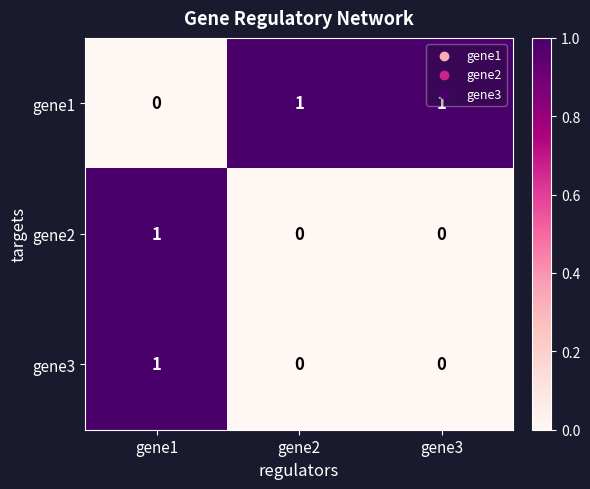

The value of gene2 at gene1 is 0. True or false?

False